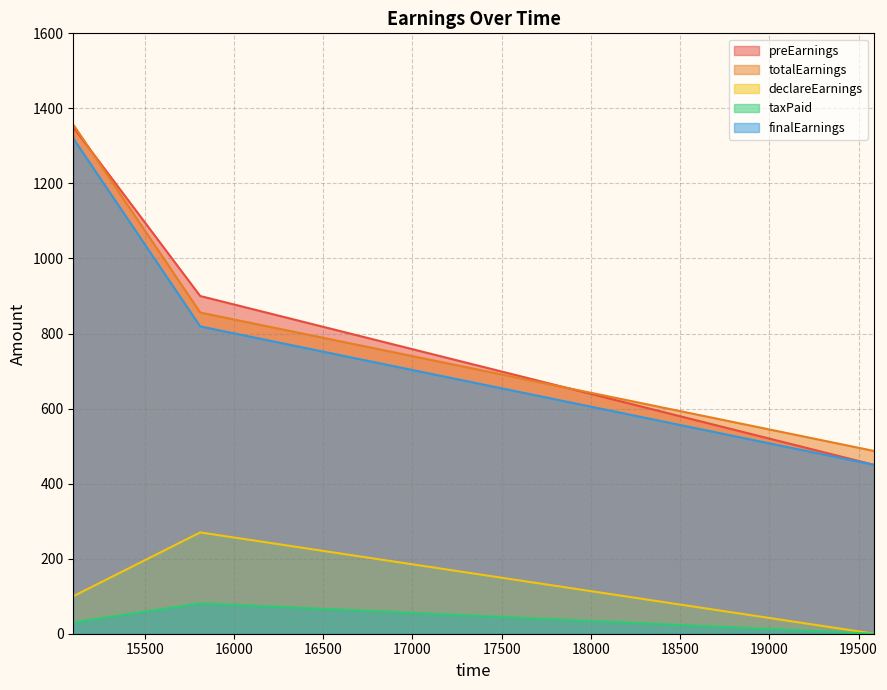

Does the chart display data point markers on the line(s)?

No